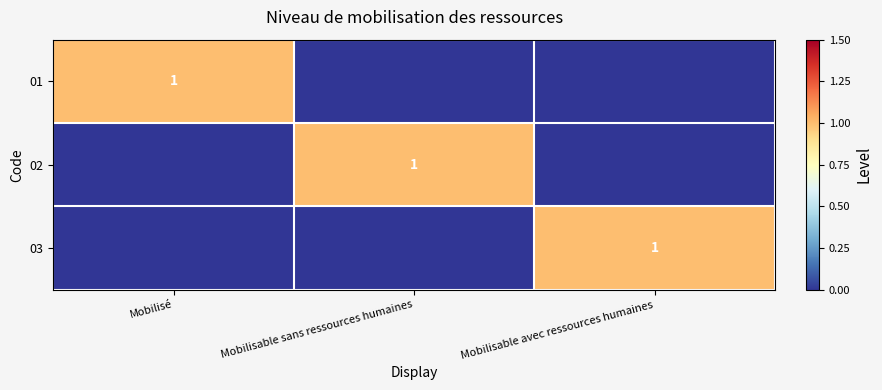

Between Mobilisable avec ressources humaines and Mobilisable sans ressources humaines, which is larger?

Mobilisable avec ressources humaines